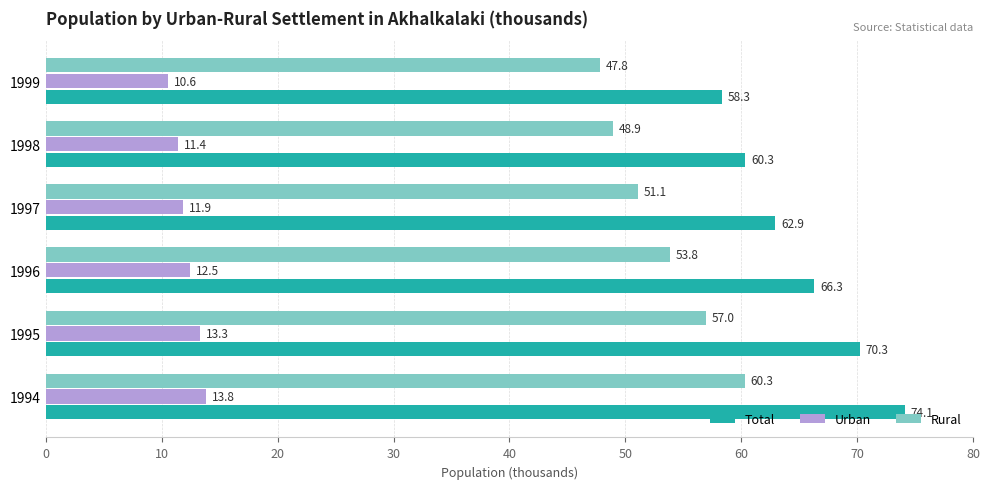

Which series changed the most between 1994 and 1996?

Total